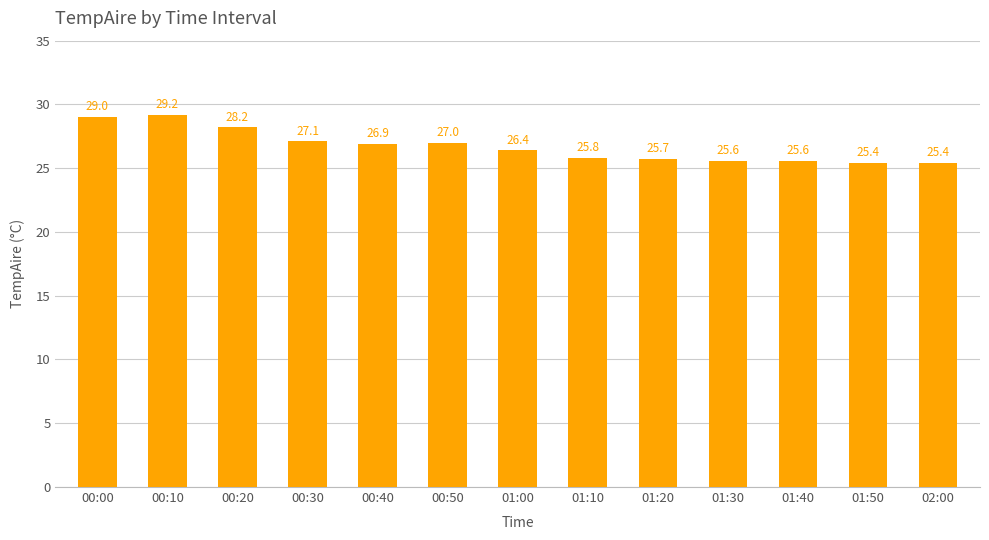

Approximately how many times larger is the value at 00:40 compared to 00:30?

1.0